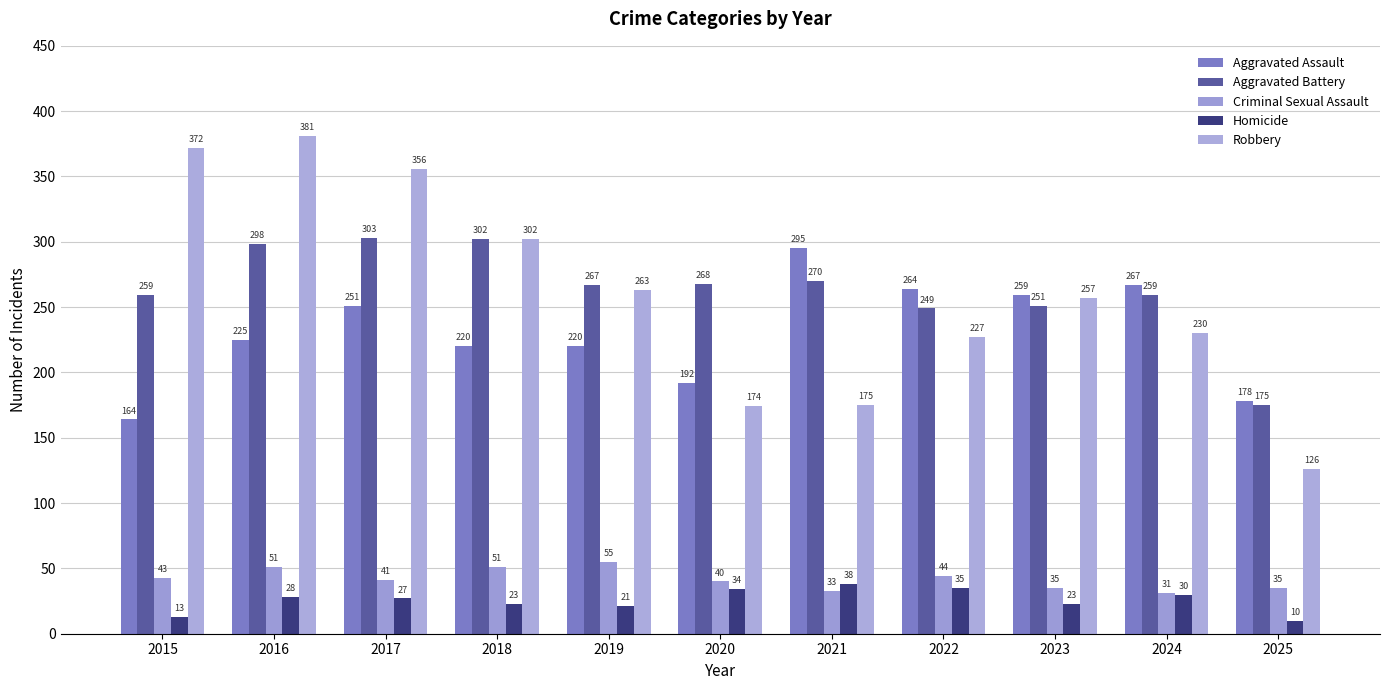

What is the value of the Homicide bar at the 5th from the left?

21